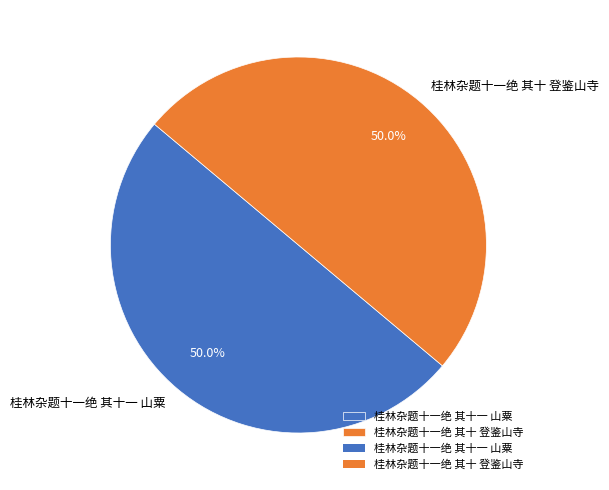

How many segments does this pie chart have?

2